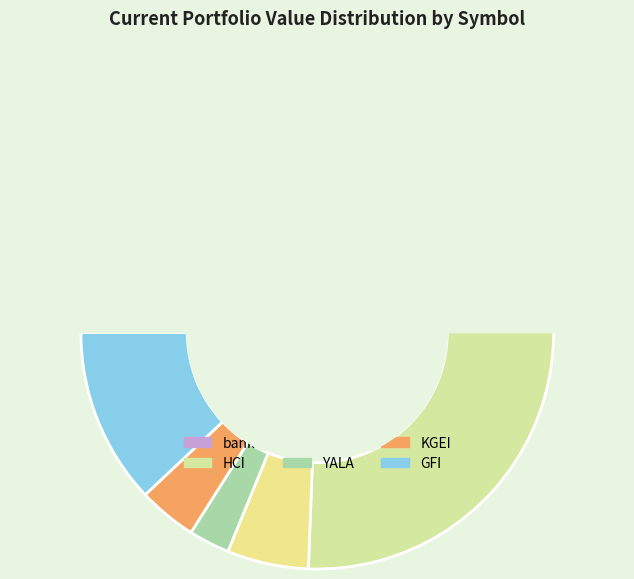

What is the change in value from HCI to KGEI?

-129.0